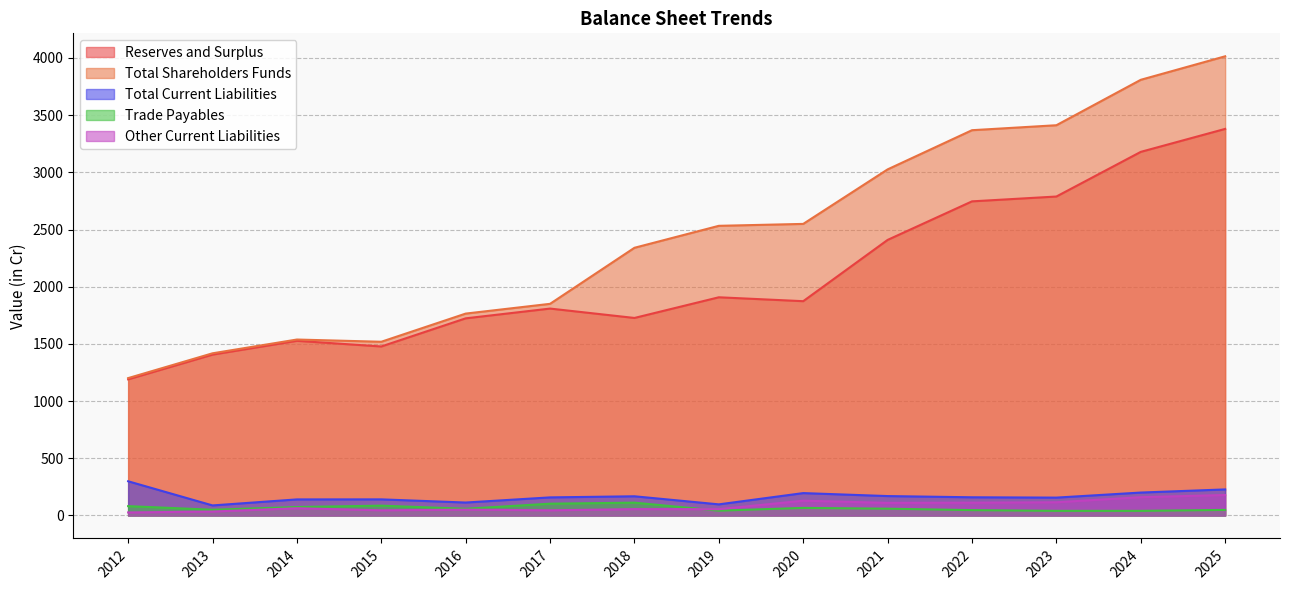

Is it true that Trade Payables equals 66.3 at 2020?

True